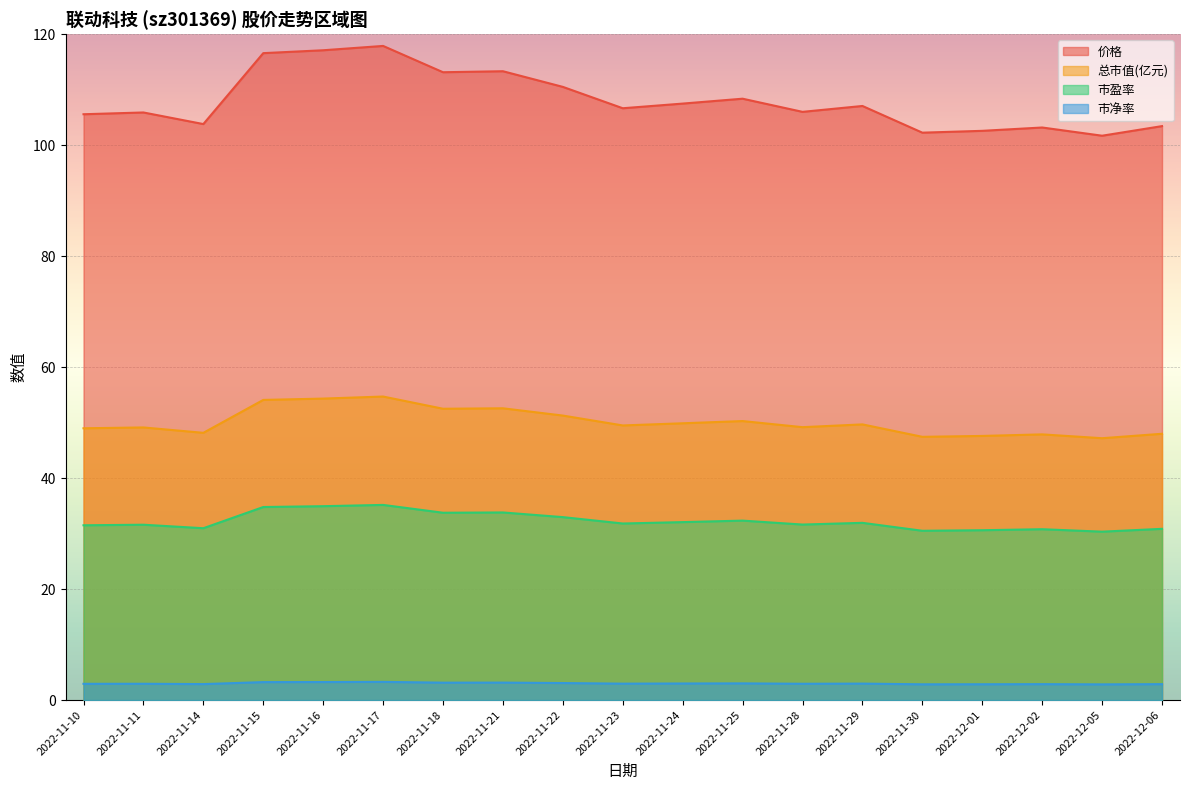

At which label is 总市值(亿元) closest to 50?

2022-11-24